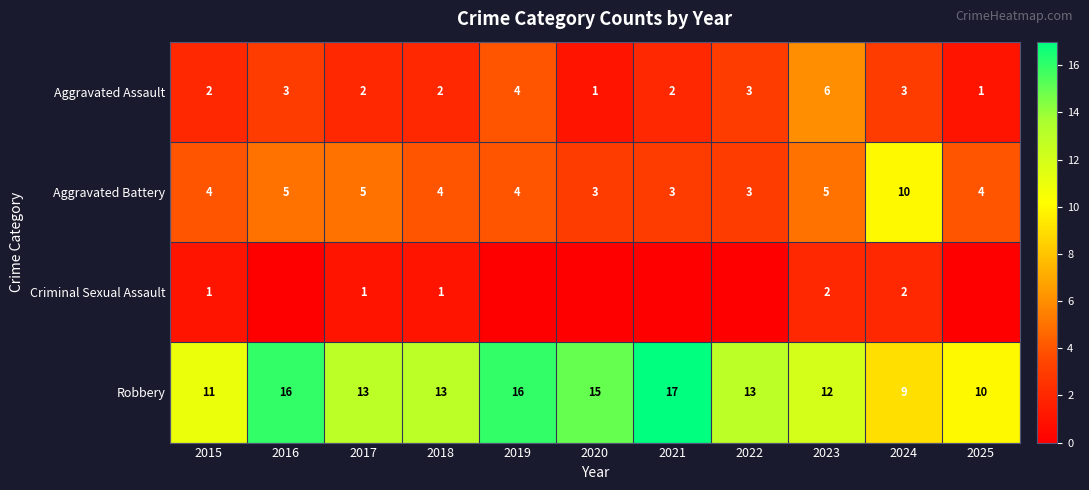

What is the difference between the maximum and minimum values in the Aggravated Assault series?

5